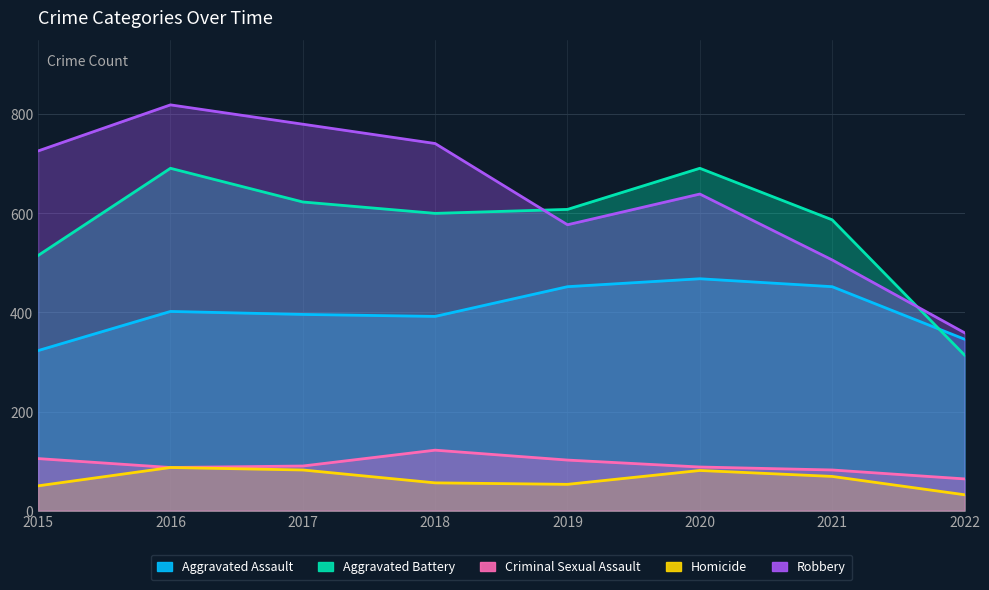

Between 2022 and 2015, which is larger?

2022